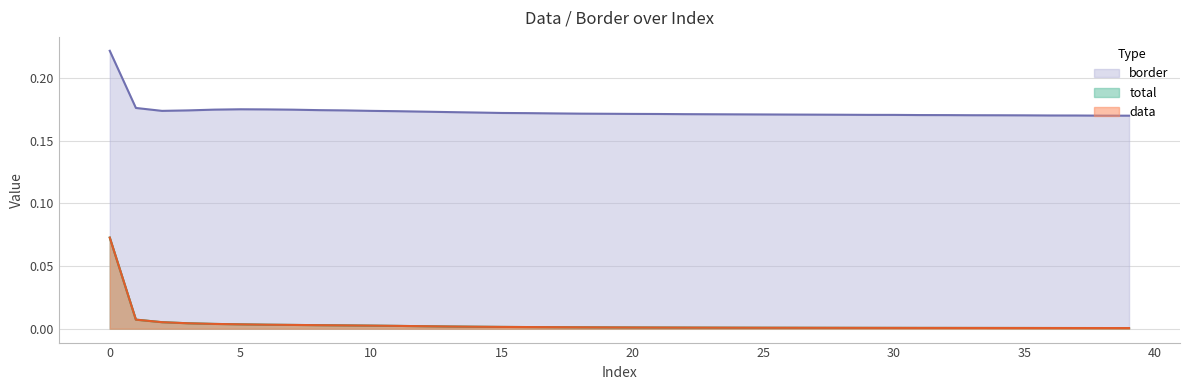

Is the value of data at 31 greater than the value of border at 13?

No